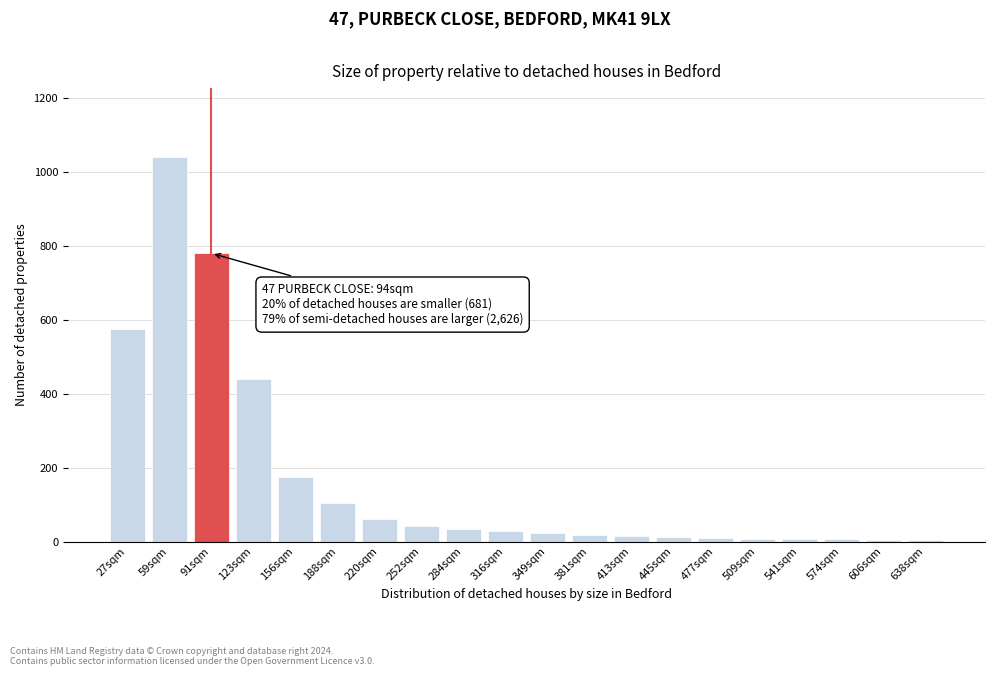

What is the label of the 13th bar from the left?

413sqm